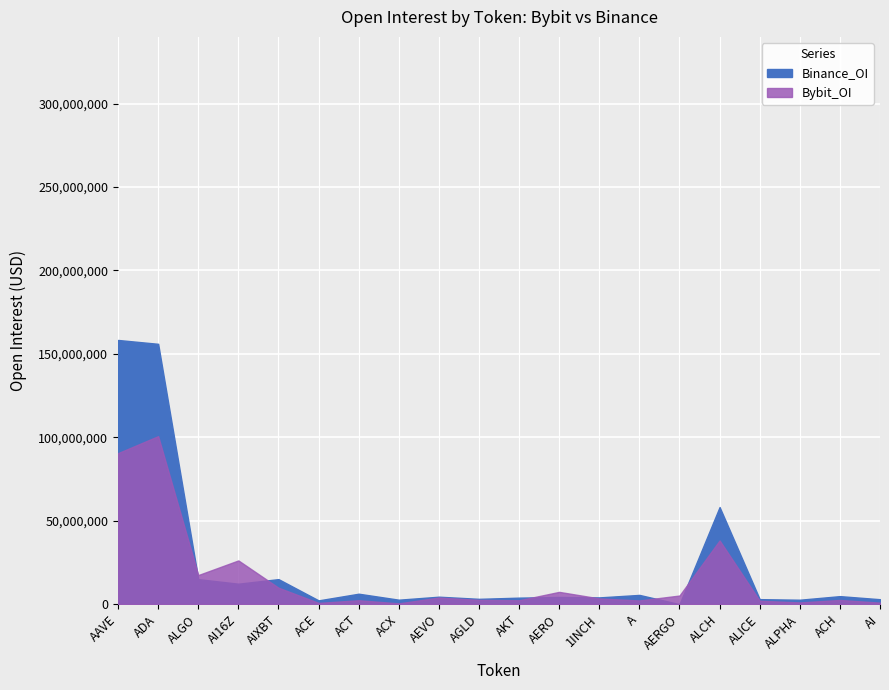

How many values in Binance_OI are above zero?

19